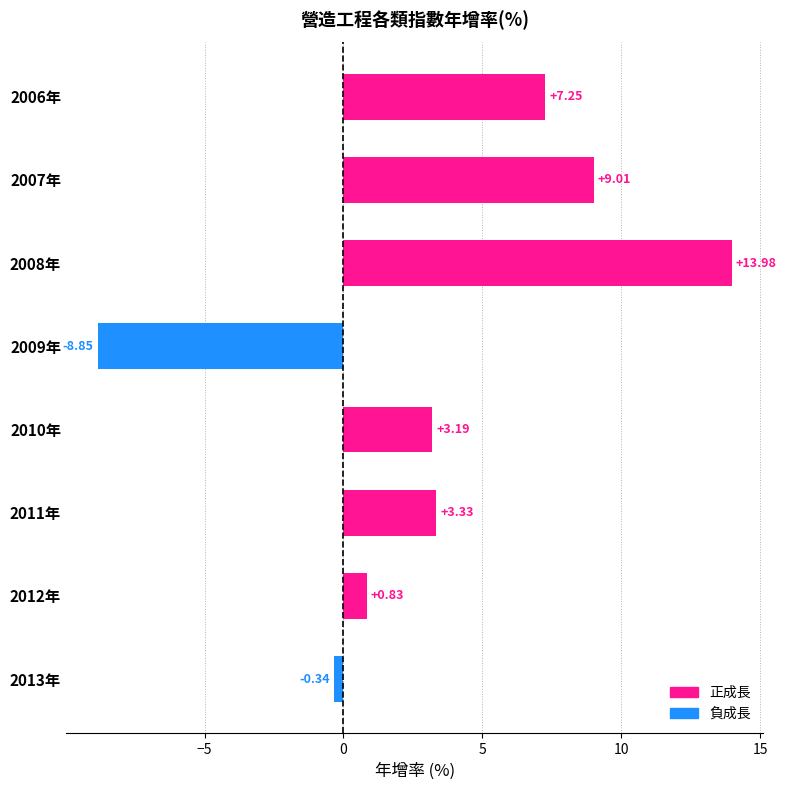

Are the bars grouped side by side (vs. stacked)?

No